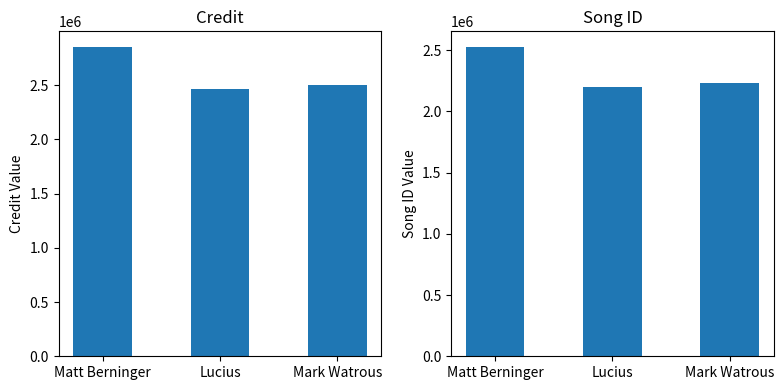

Does the chart contain stacked bars?

No